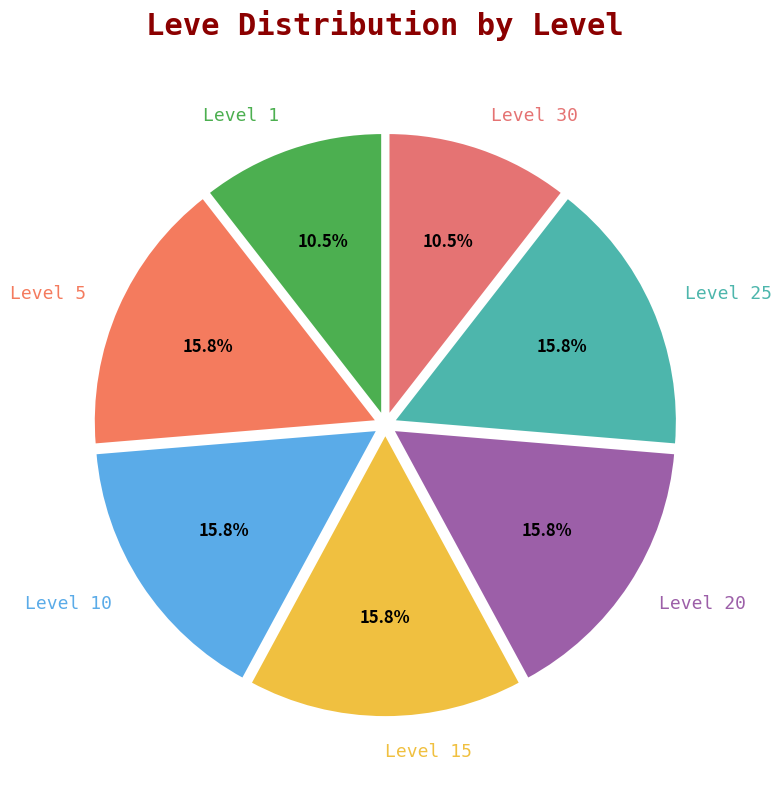

Approximately how many times larger is the value at Level 10 compared to Level 15?

1.0